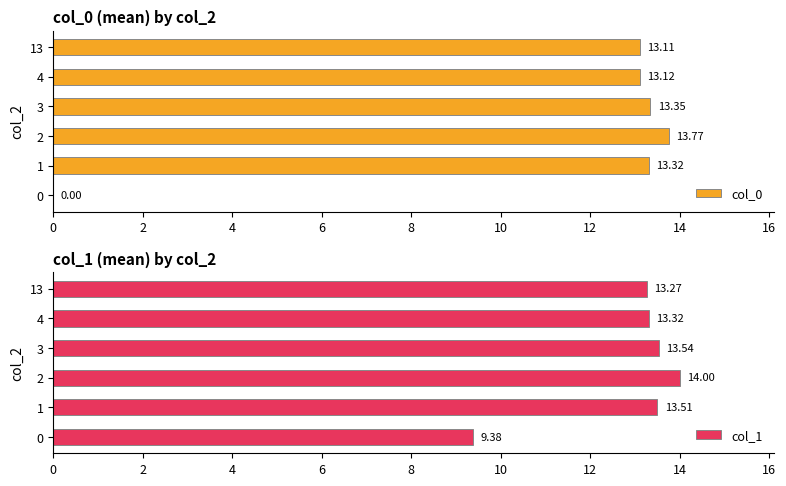

How many bars are there in each group?

2